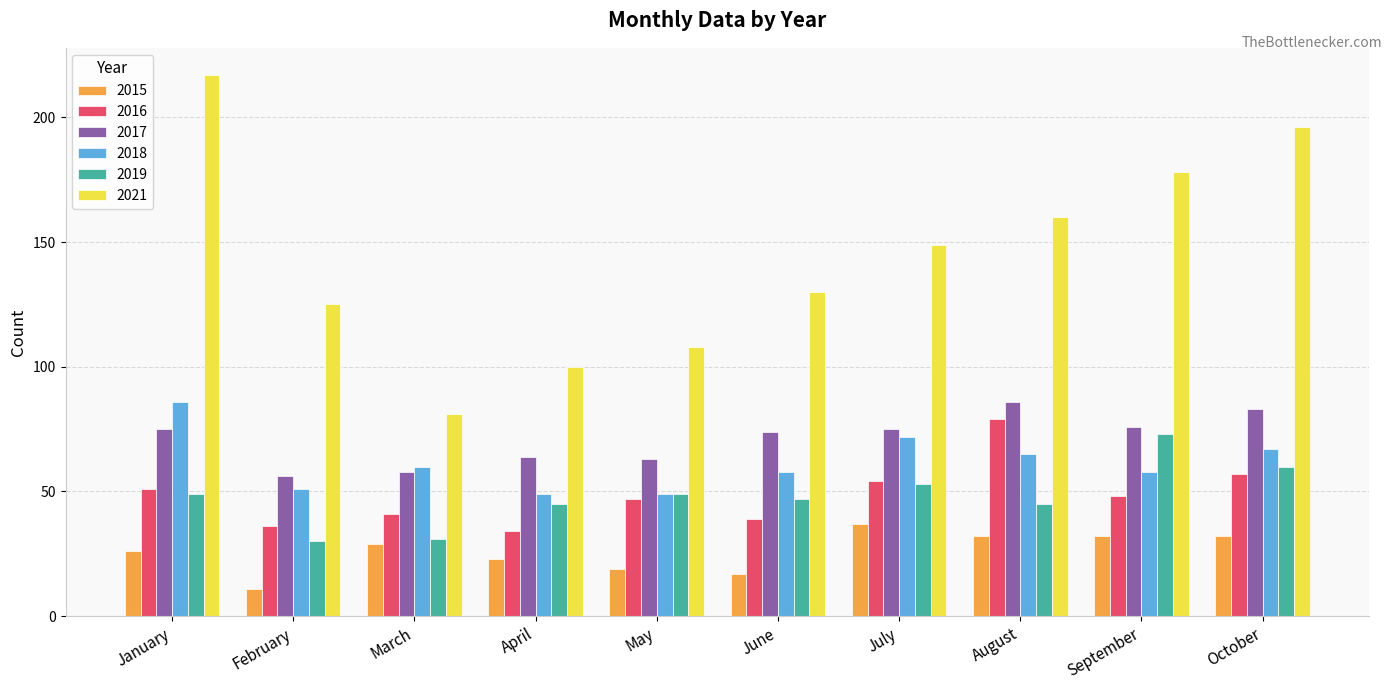

What is the minimum value for 2016?

34